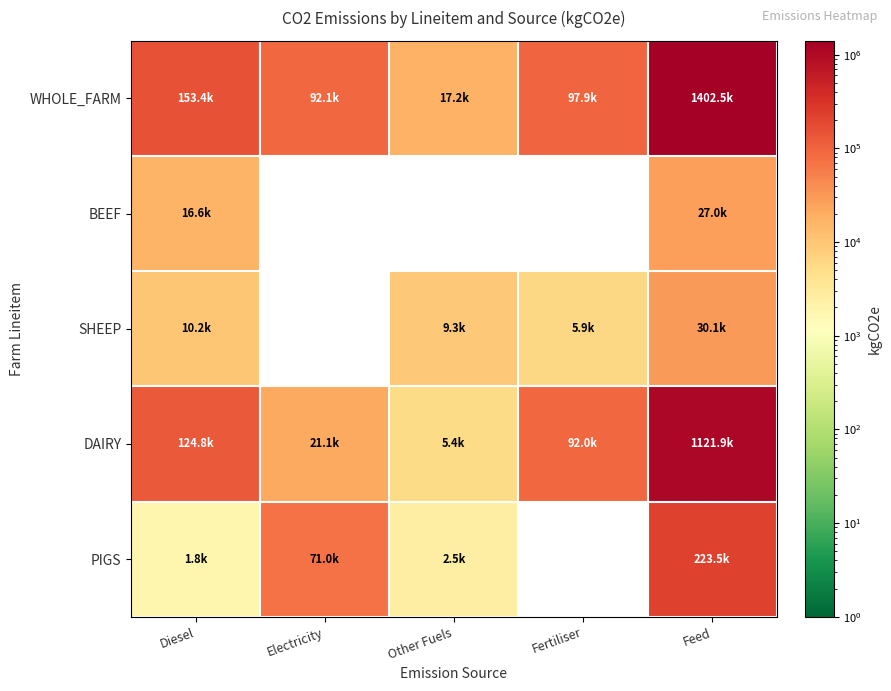

Which has a higher value, Feed or Fertiliser?

Feed